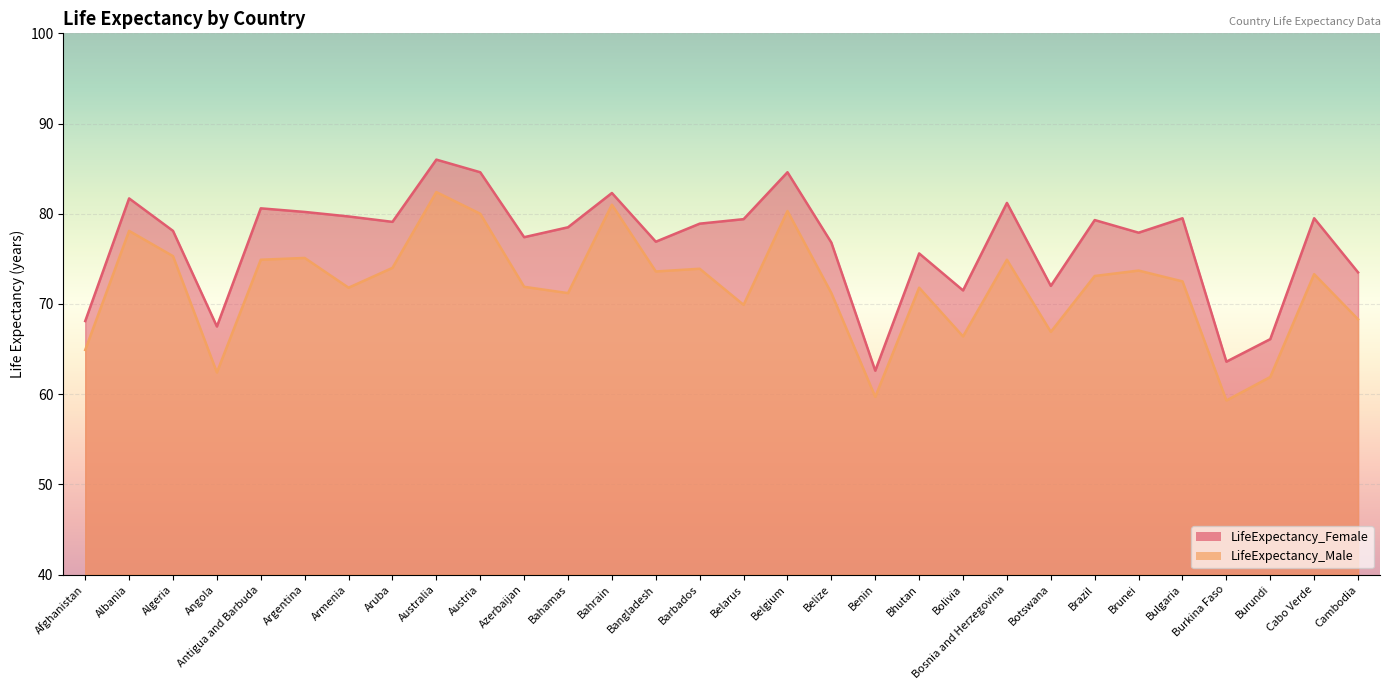

Is it true that LifeExpectancy_Male equals 62.4 at Angola?

True